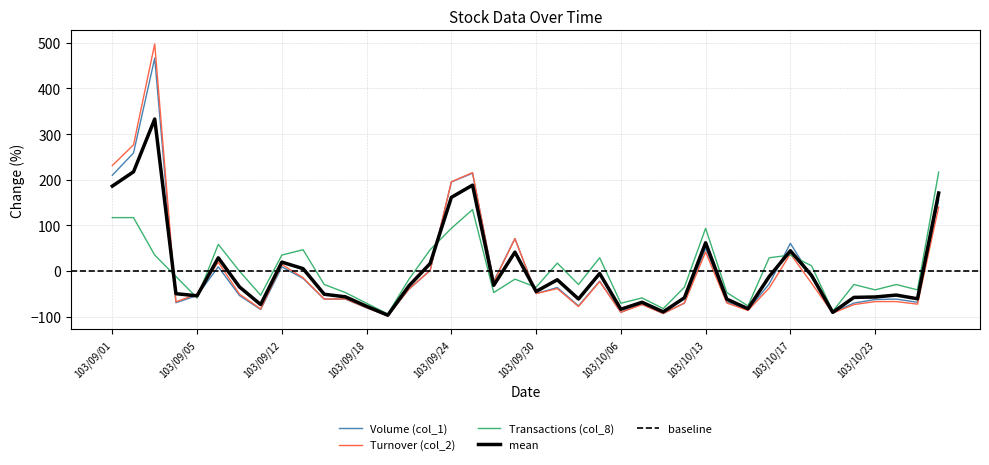

At which category is the sum across all series the highest?

103/09/03